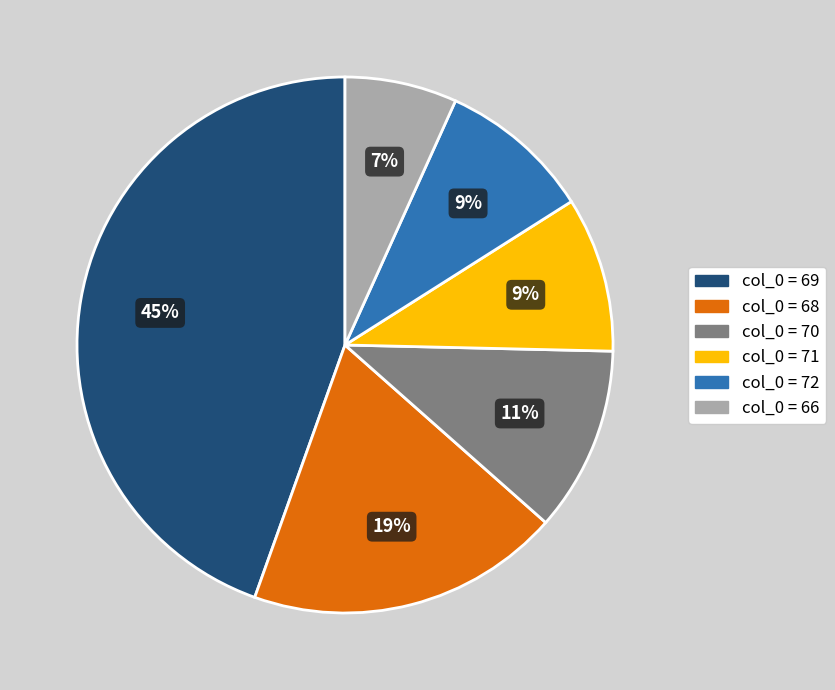

To the nearest percent, what is the difference between the largest and smallest slice percentages?

38%